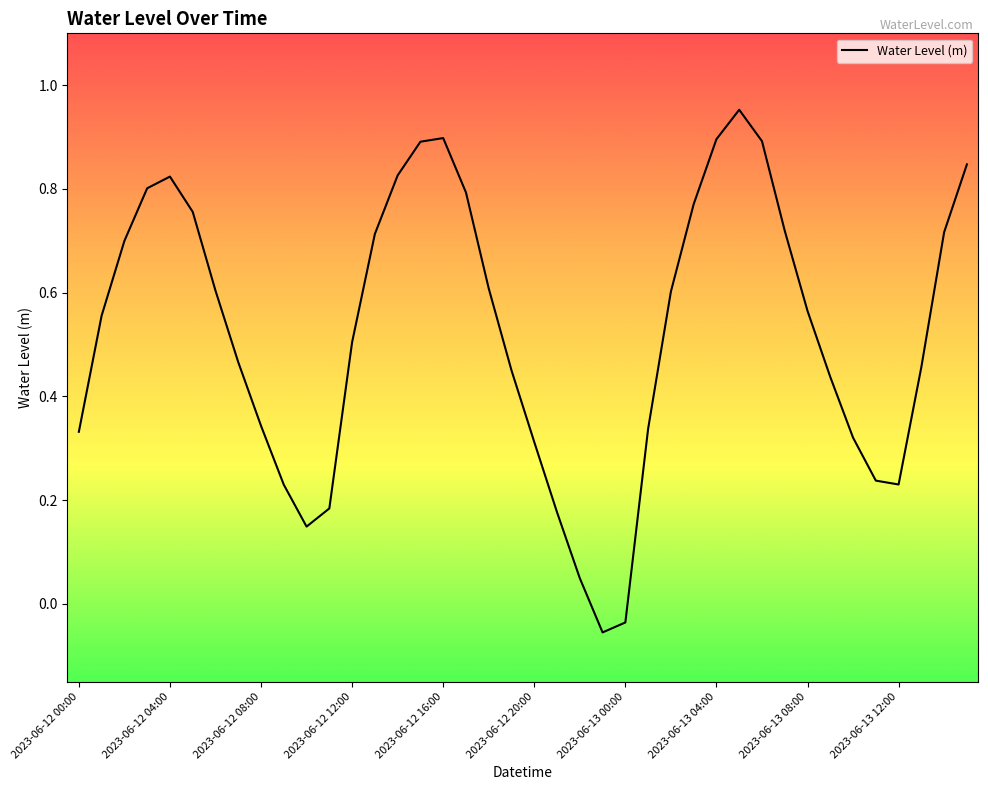

At which category does the chart reach its peak across all series?

29